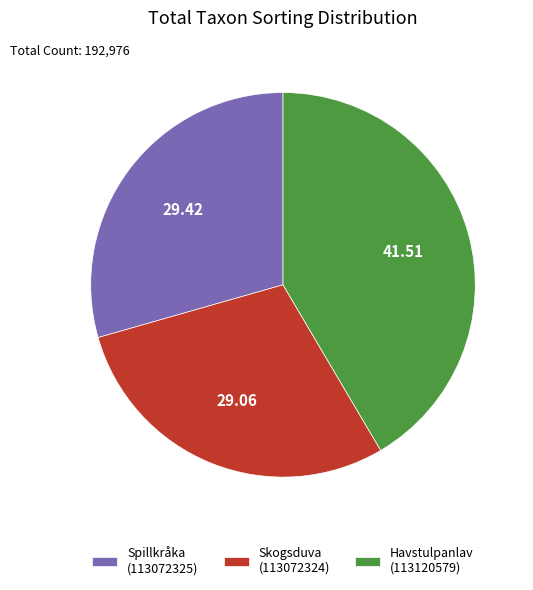

How many segments does this pie chart have?

3